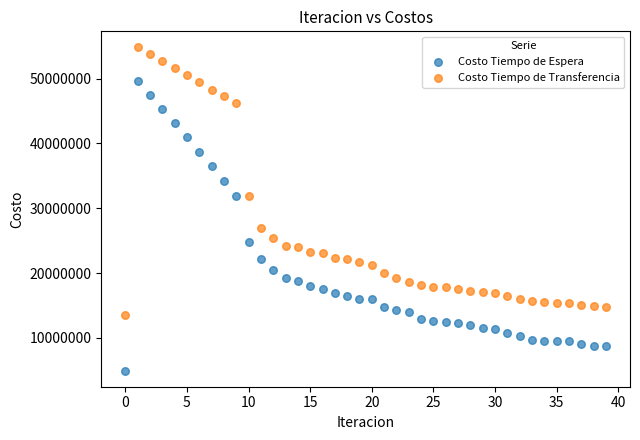

Which series contains the highest Y value?

Costo Tiempo de Transferencia